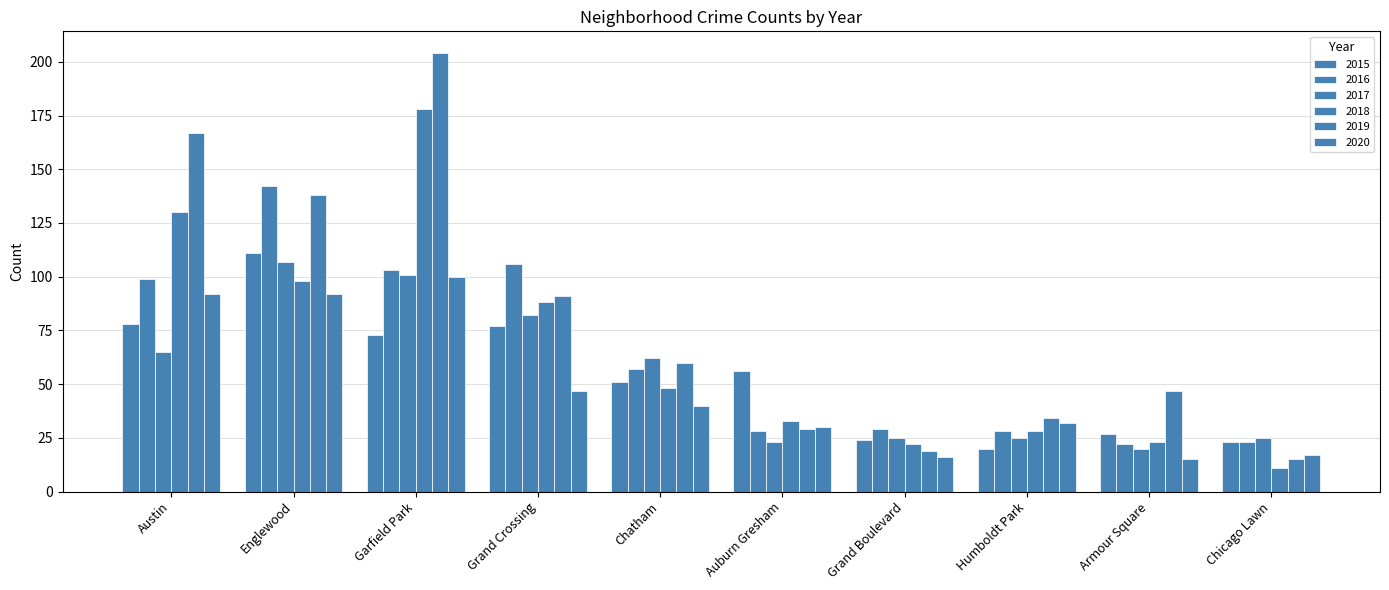

How many groups of bars are there?

10